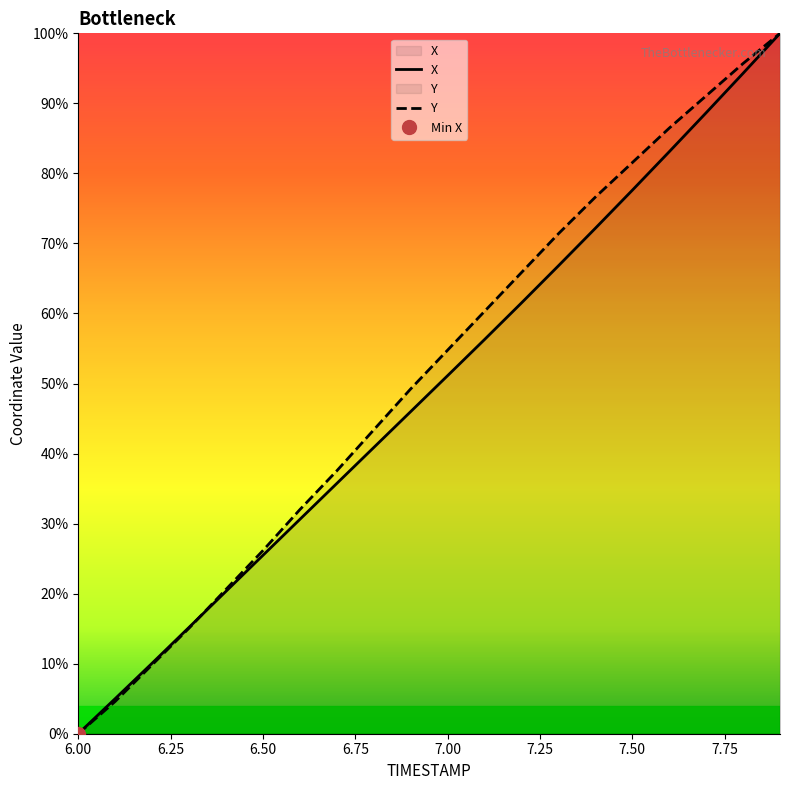

The value of X at 6.00 is 0.0. True or false?

True